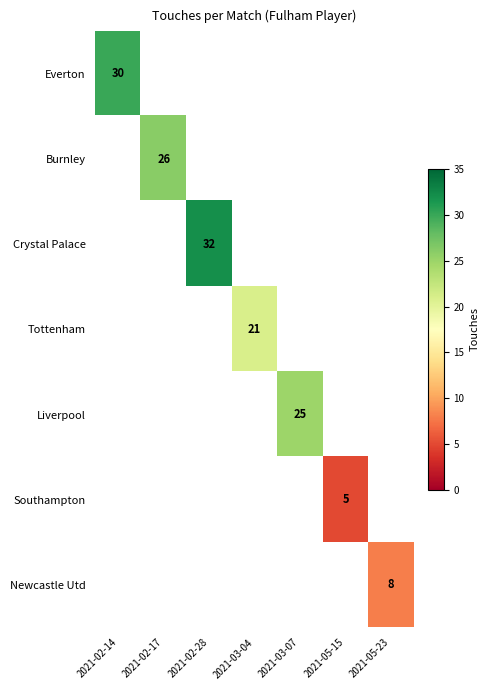

How many values in Tottenham are above zero?

1